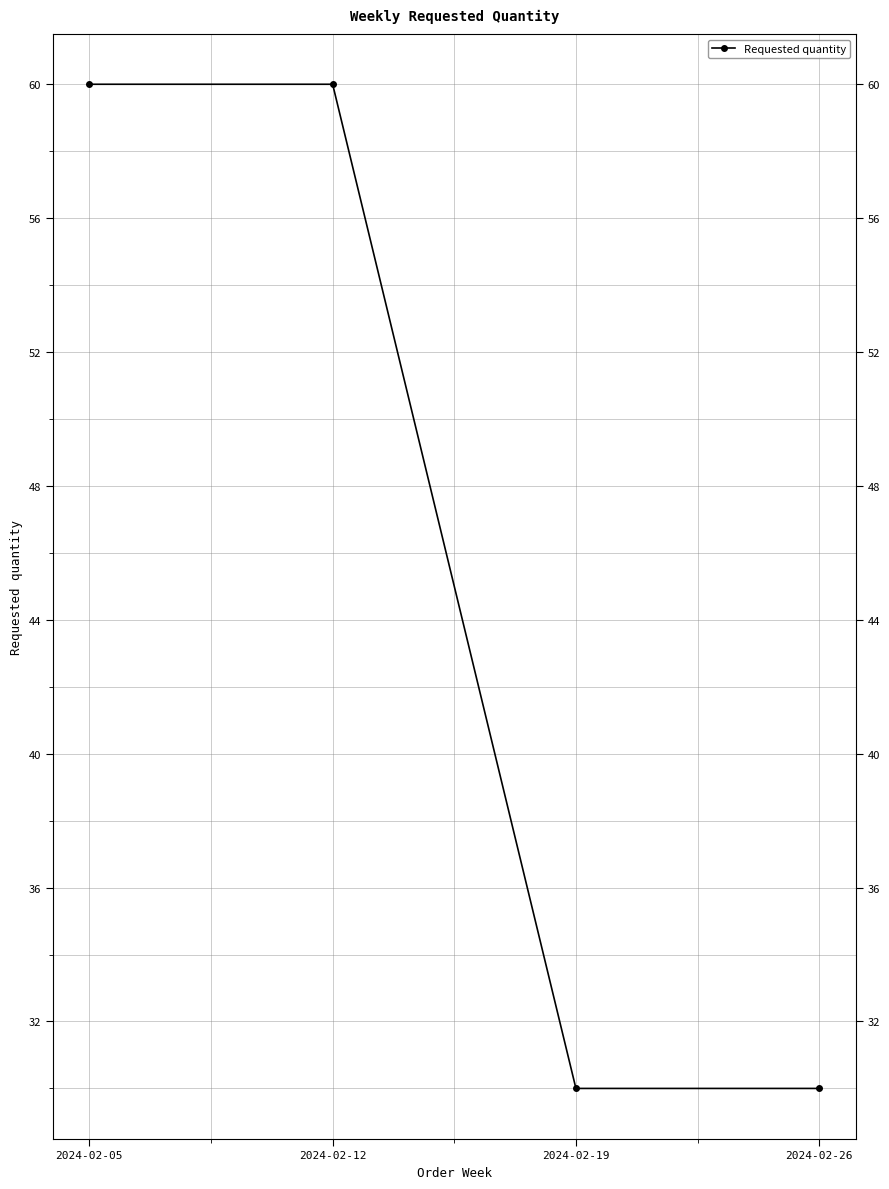

What is the difference between the second highest and minimum values?

30